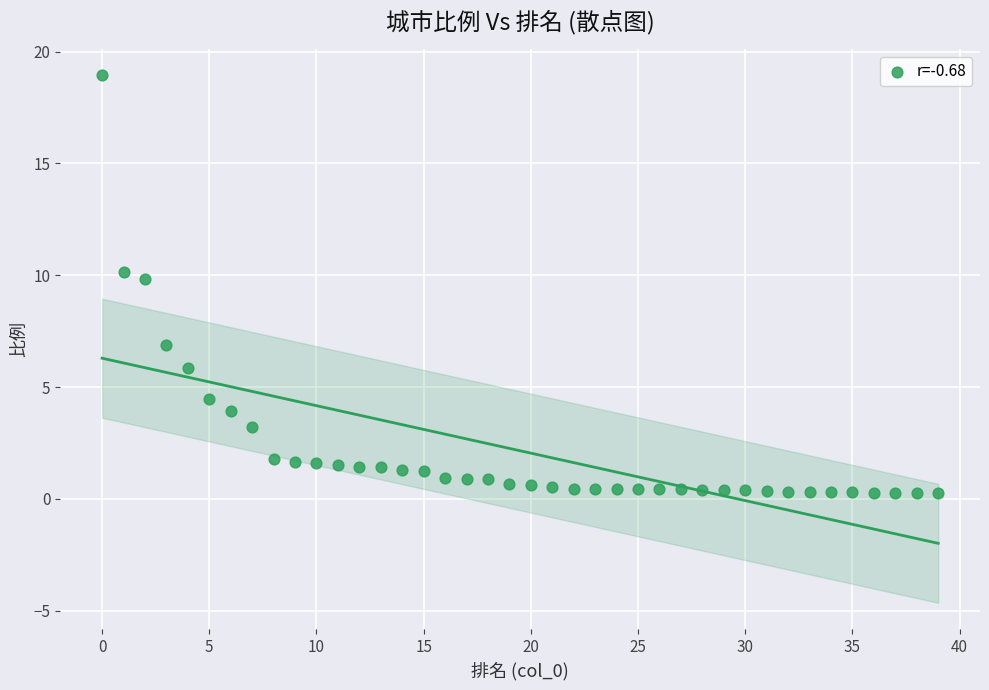

What is the range of Y values (max minus min)?

18.7